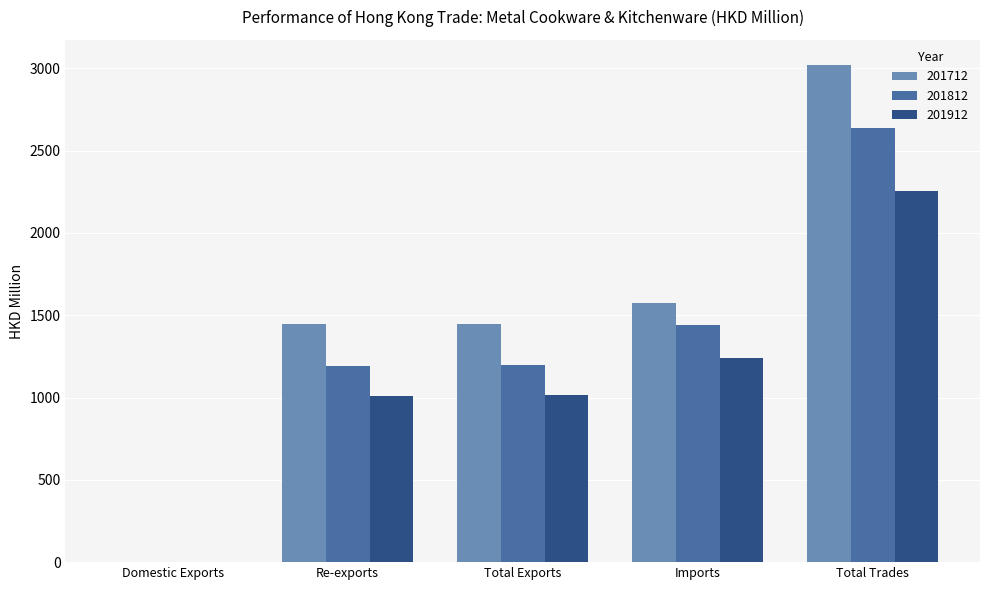

What is the sum of all 201912 values?

5521.5